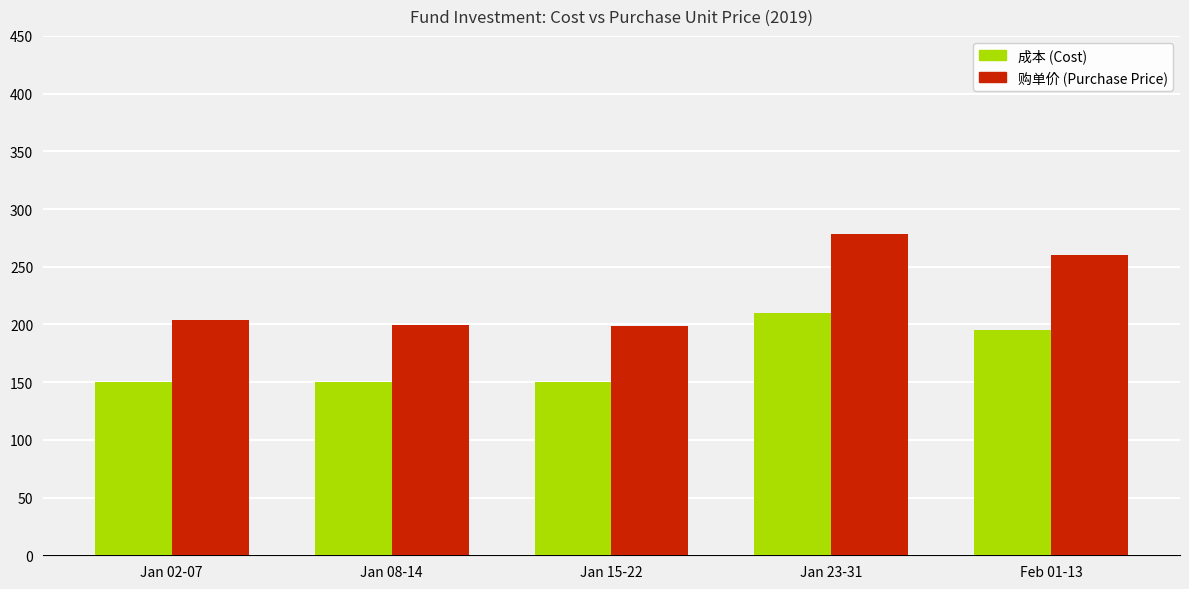

At which label is 成本 (Cost) closest to 180?

Feb 01-13